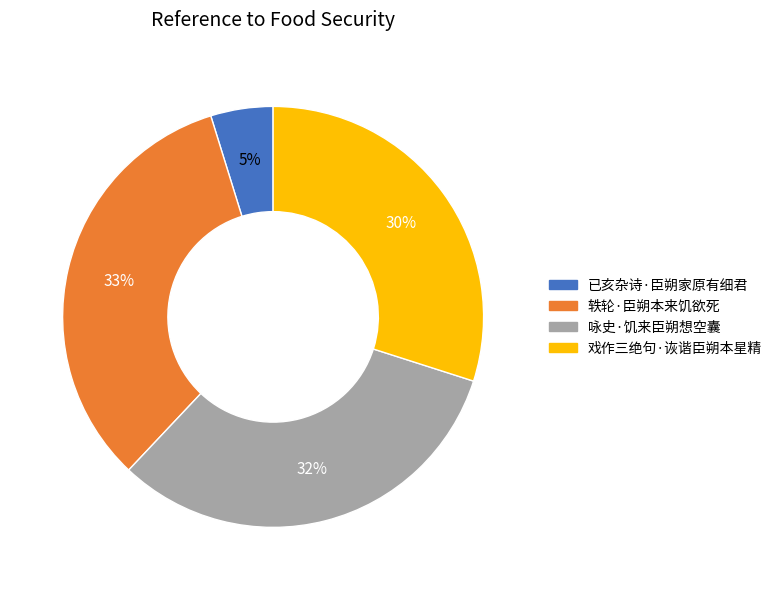

True or false: 咏史·饥来臣朔想空囊 accounts for 32% of the total.

True